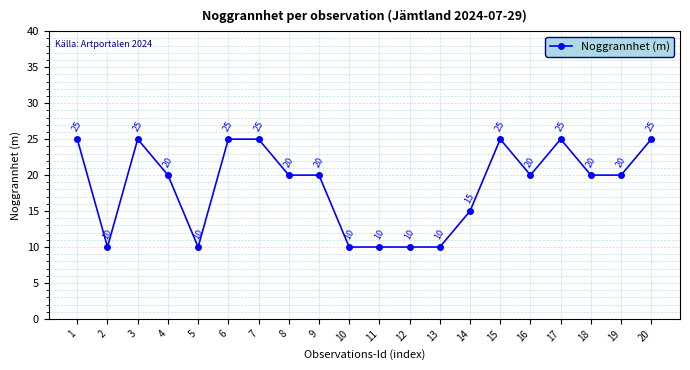

Where is the first local minimum?

2